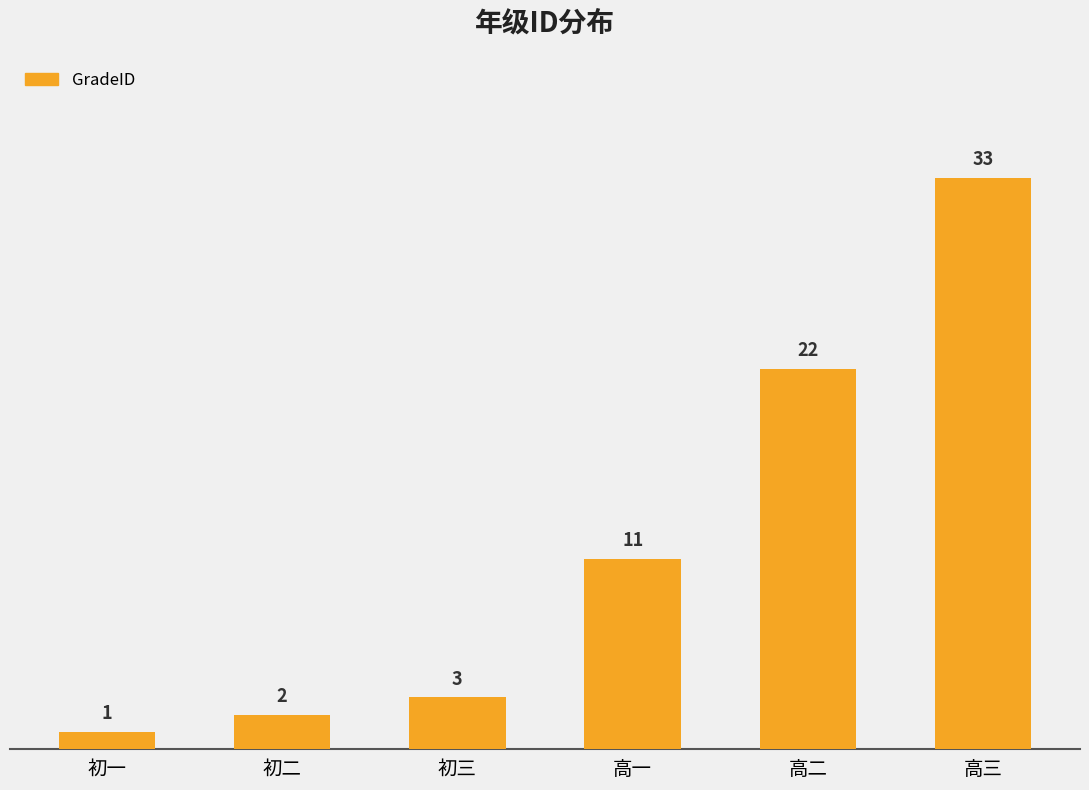

Rank the categories by value from lowest to highest.

初一, 初二, 初三, 高一, 高二, 高三